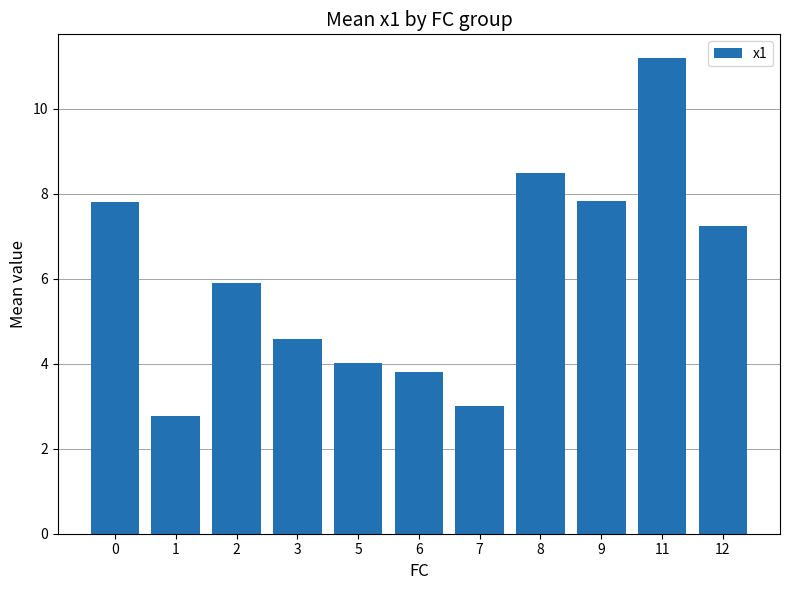

Reading left to right, what are all the values shown in this chart?

7.8	2.8	5.9	4.6	4.0	3.8	3.0	8.5	7.8	11.2	7.3